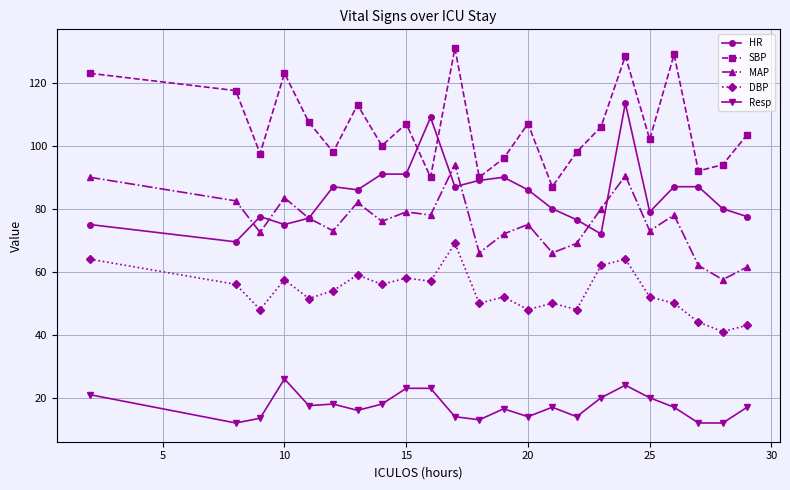

What is the highest value of the MAP series?

94.0